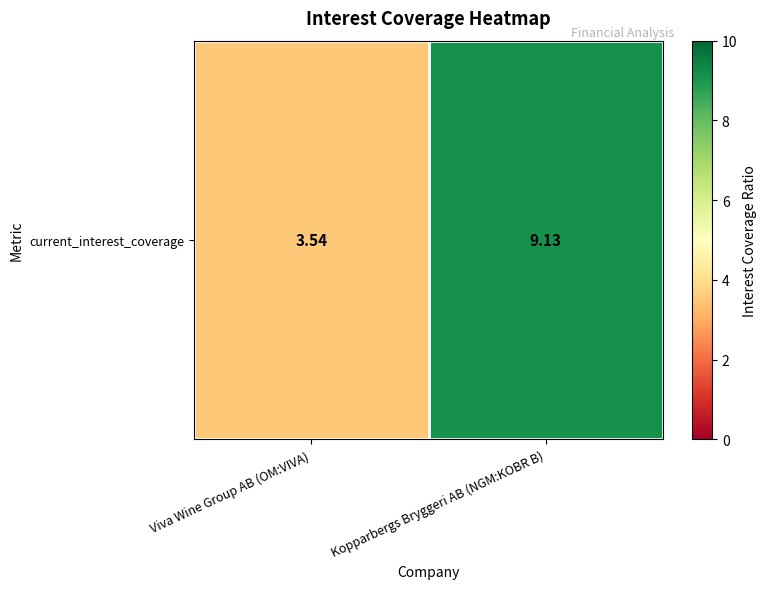

What is the ratio of the value at Kopparbergs Bryggeri AB (NGM:KOBR B) to the value at Viva Wine Group AB (OM:VIVA)?

2.6